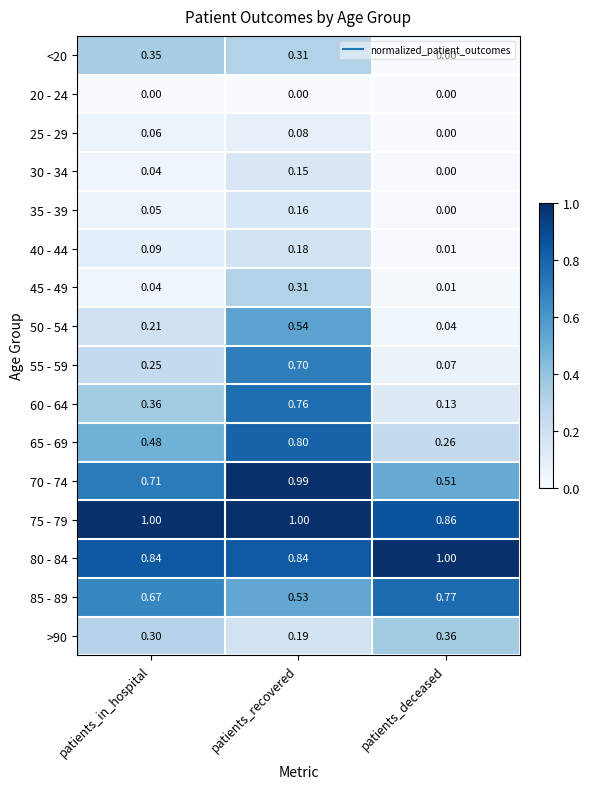

Is the value of 65 - 69 at patients_deceased greater than the value of 30 - 34 at patients_deceased?

Yes